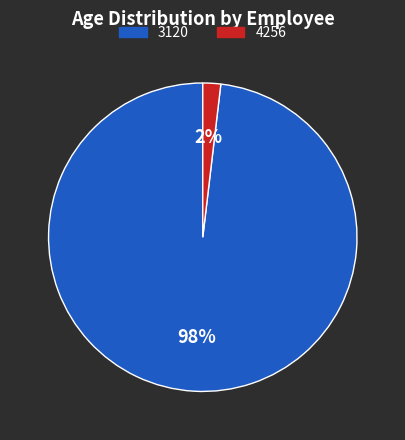

Do 4256 and 3120 together represent more than half of the pie?

Yes